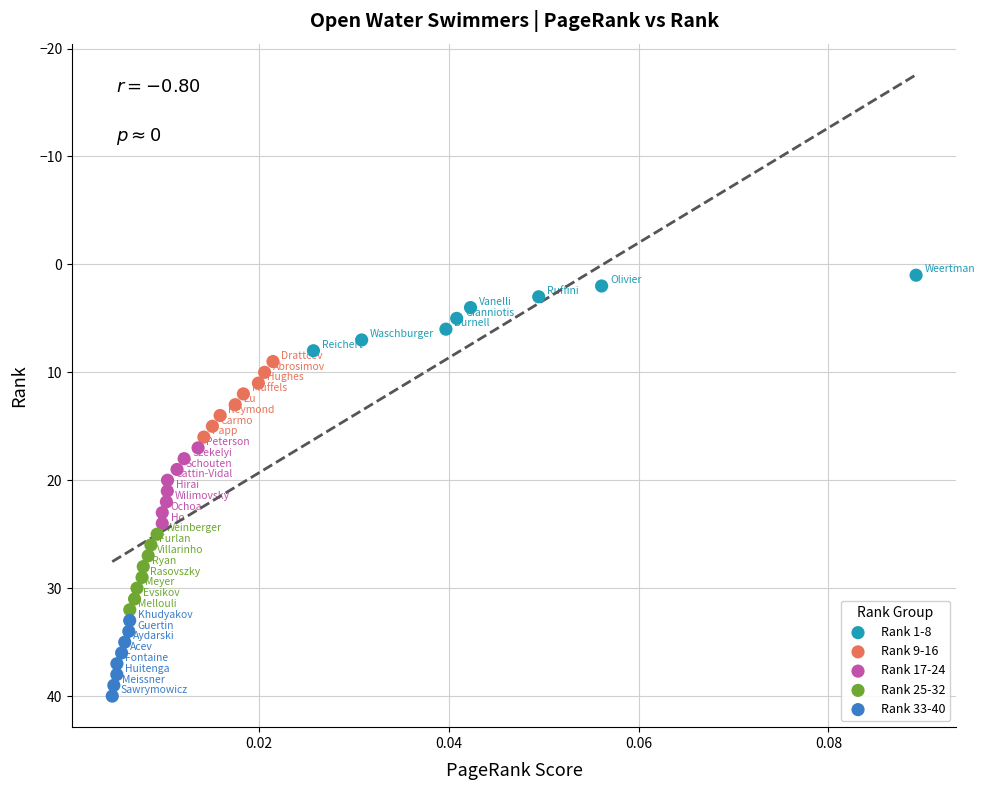

What are all the series names shown in the legend?

Rank 1-8, Rank 9-16, Rank 17-24, Rank 25-32, Rank 33-40